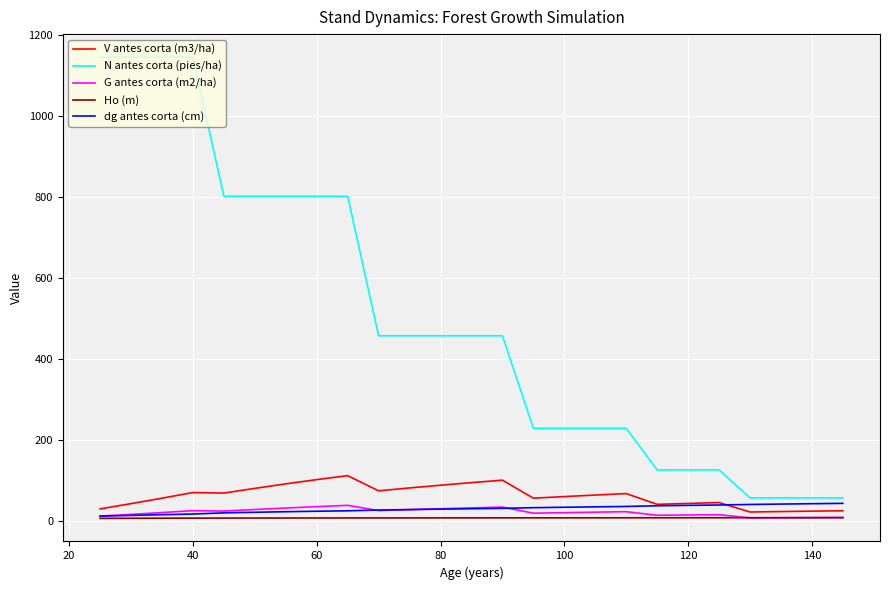

What is the maximum value for Ho (m)?

7.6